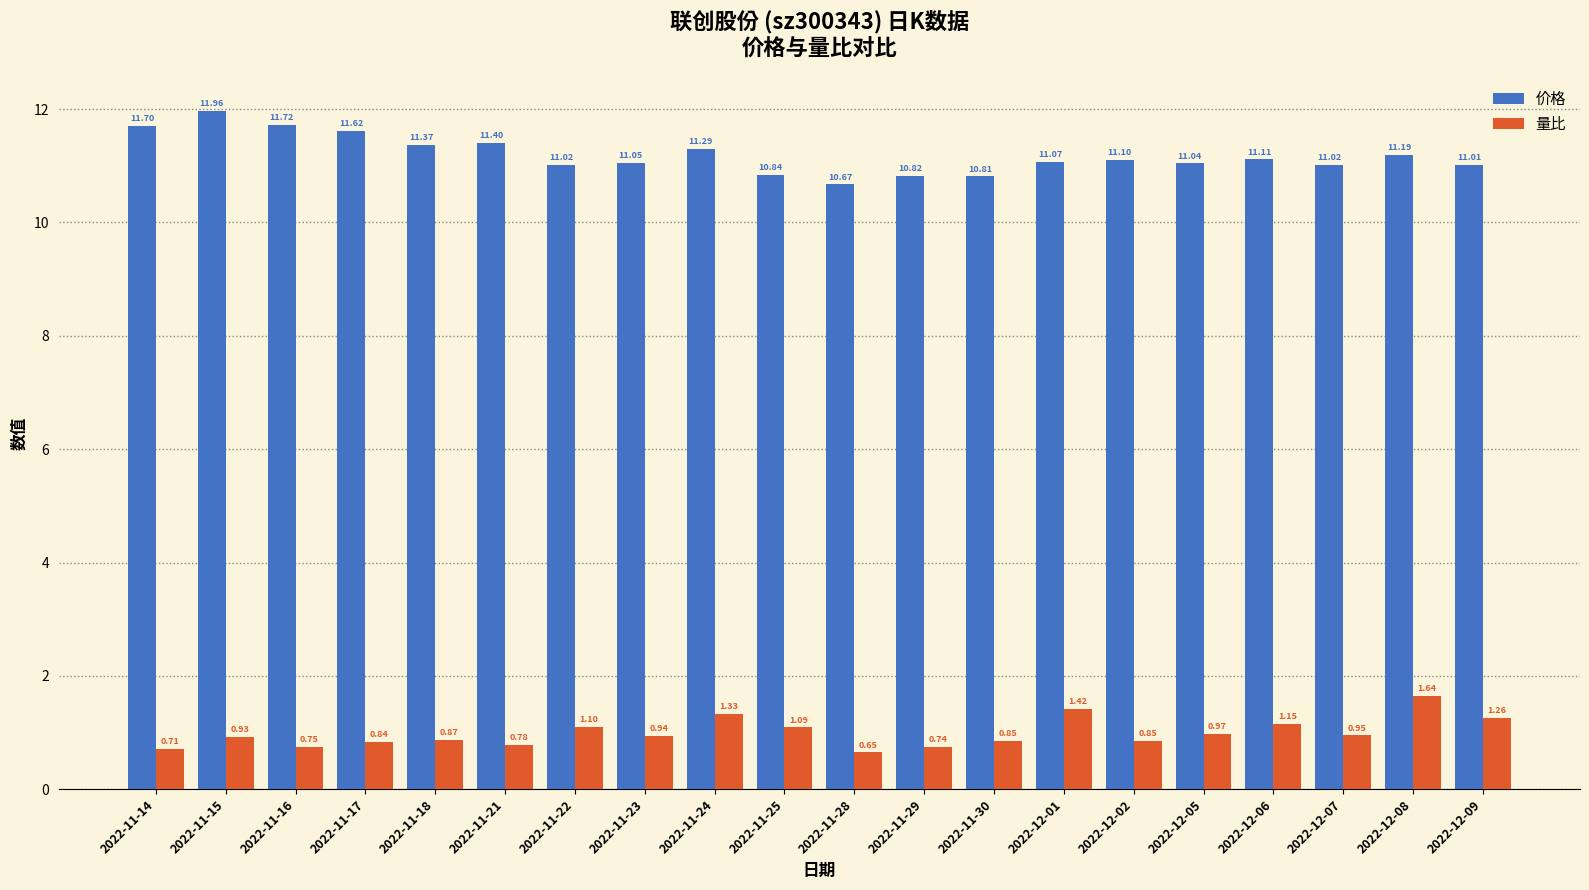

Is it true that 量比 equals 1.3 at 2022-11-18?

False